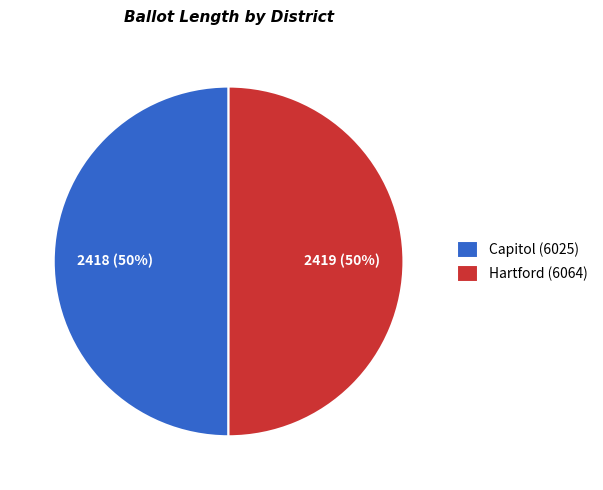

Combined, do Capitol (6025) and Hartford (6064) account for over 50%?

Yes